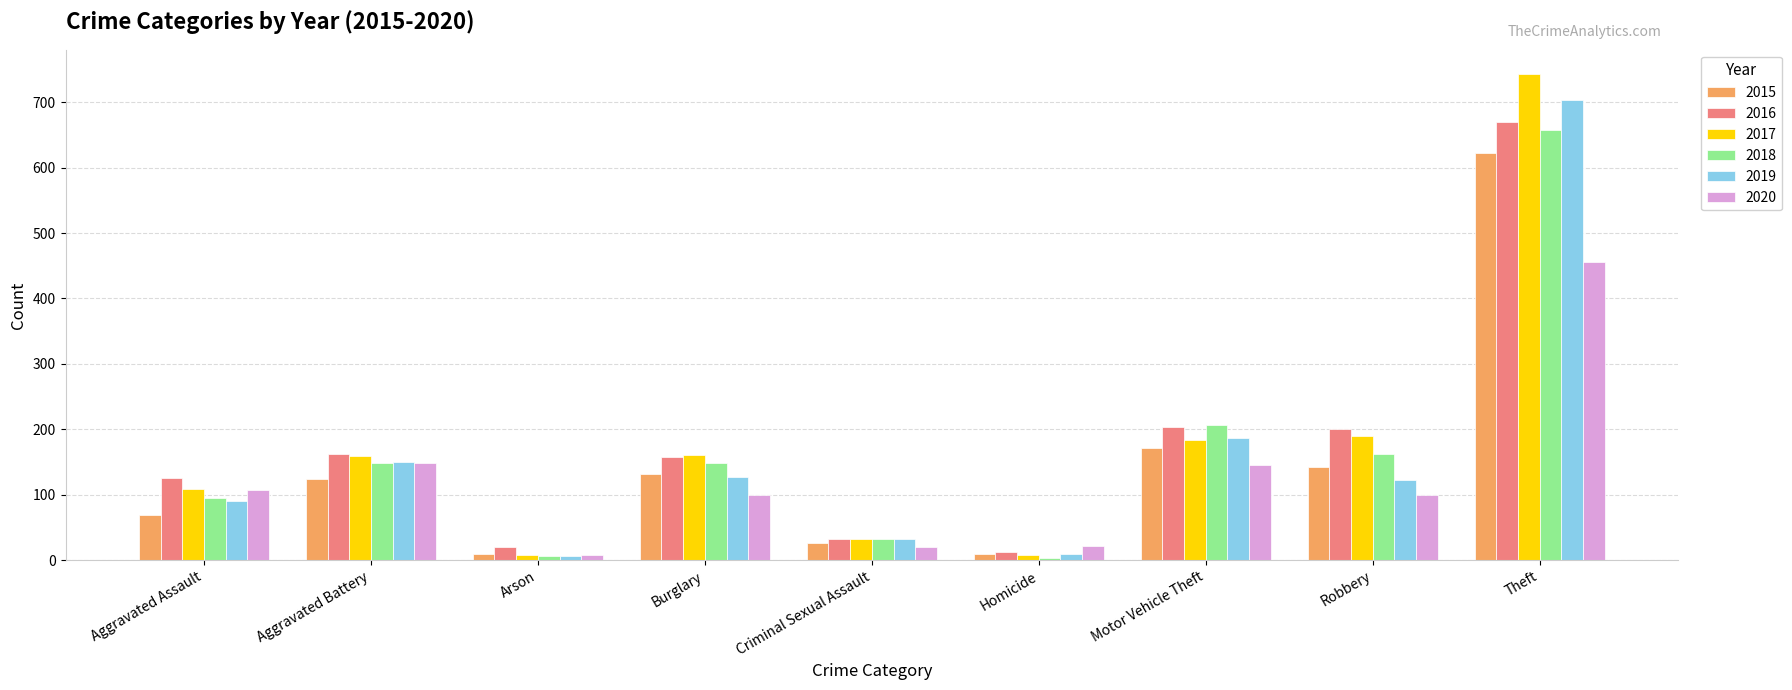

Which series changed the most between Arson and Burglary?

2017